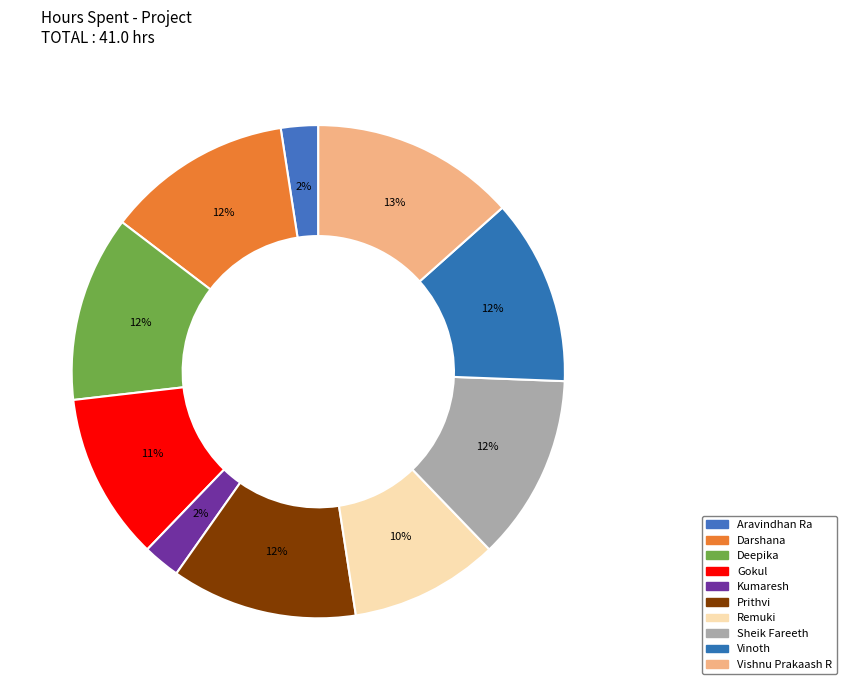

Approximately how many times larger is the value at Prithvi compared to Sheik Fareeth?

1.0